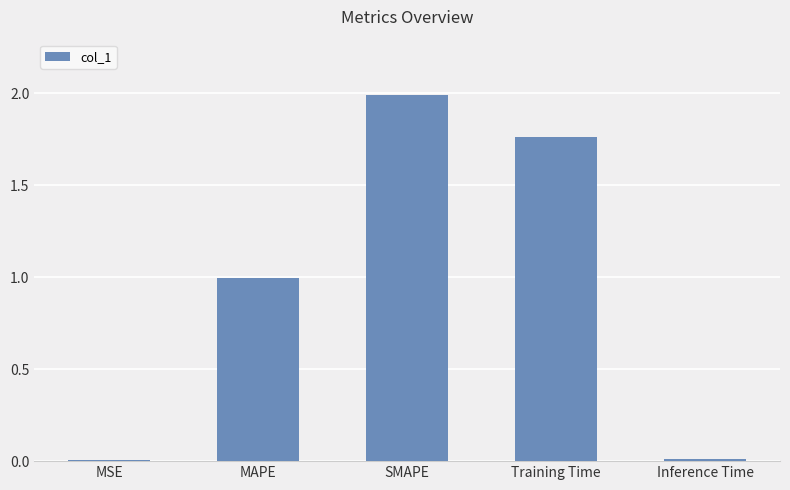

Which label corresponds to the largest value in the chart?

SMAPE